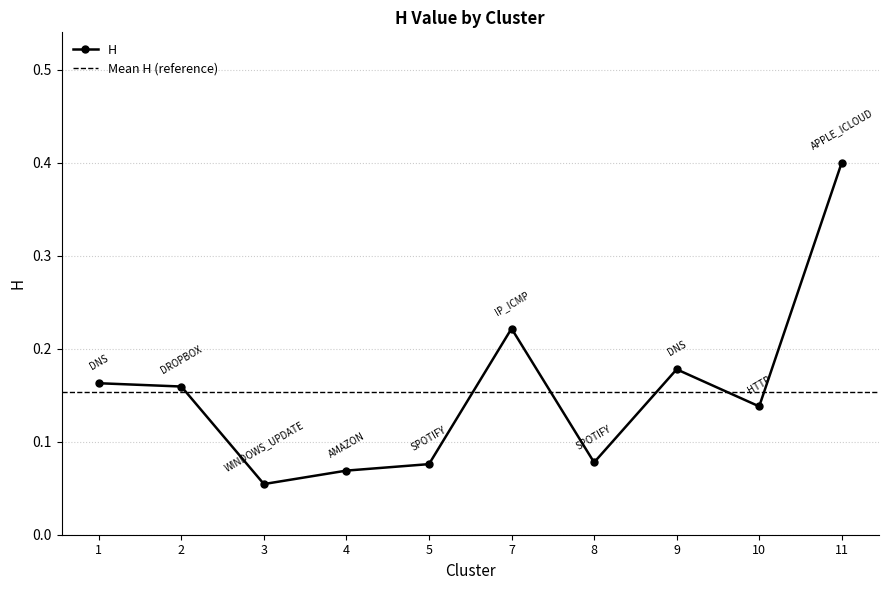

List the labels in order of value, smallest first.

3, 4, 5, 8, 10, 2, 1, 9, 7, 11